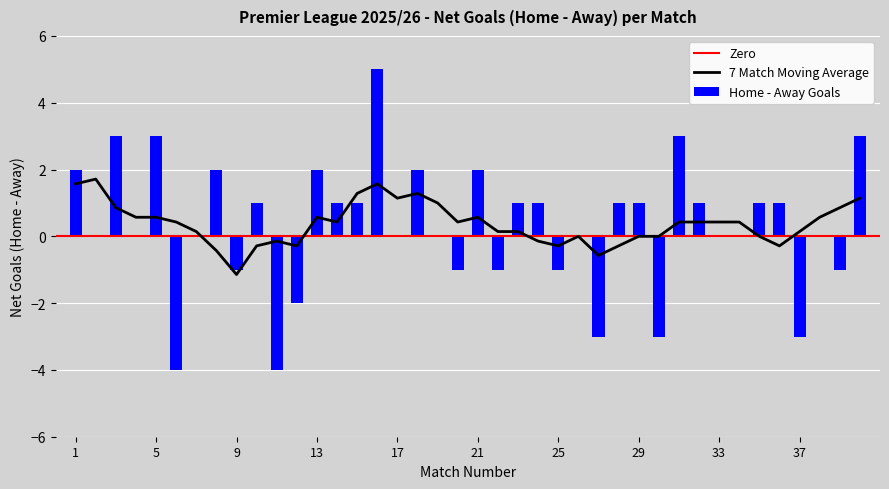

Between 29 and 26, which is larger?

29